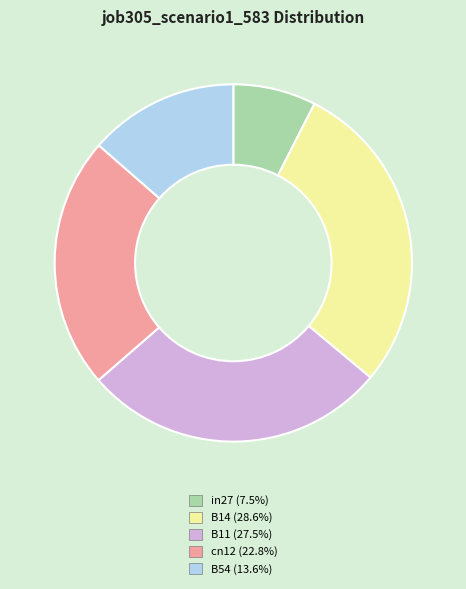

Rank the categories by value from lowest to highest.

in27, B54, cn12, B11, B14